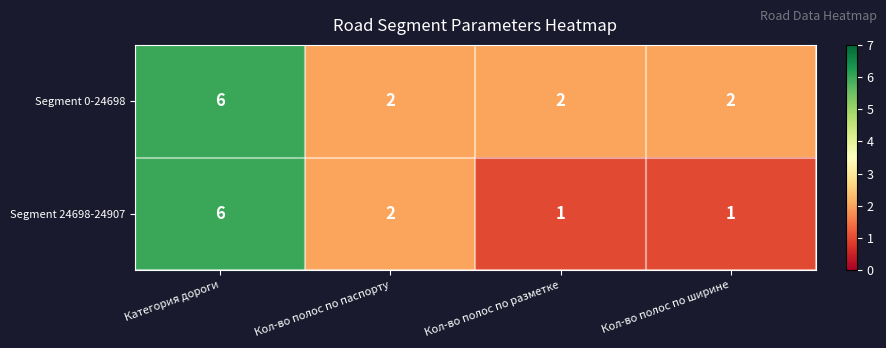

Reading left to right, list all the values displayed in this chart.

Segment 0-24698: 6	2	2	2
Segment 24698-24907: 6	2	1	1